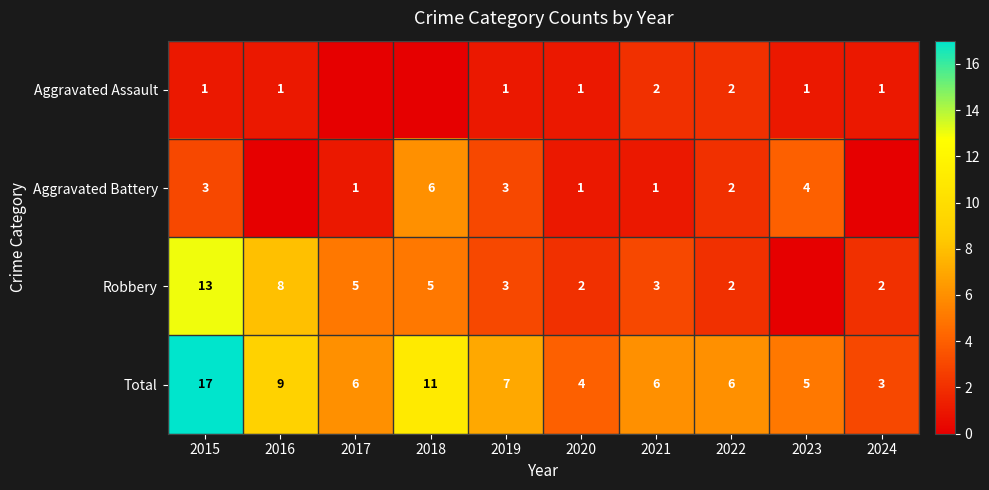

What value does the Total series have at 2016?

9